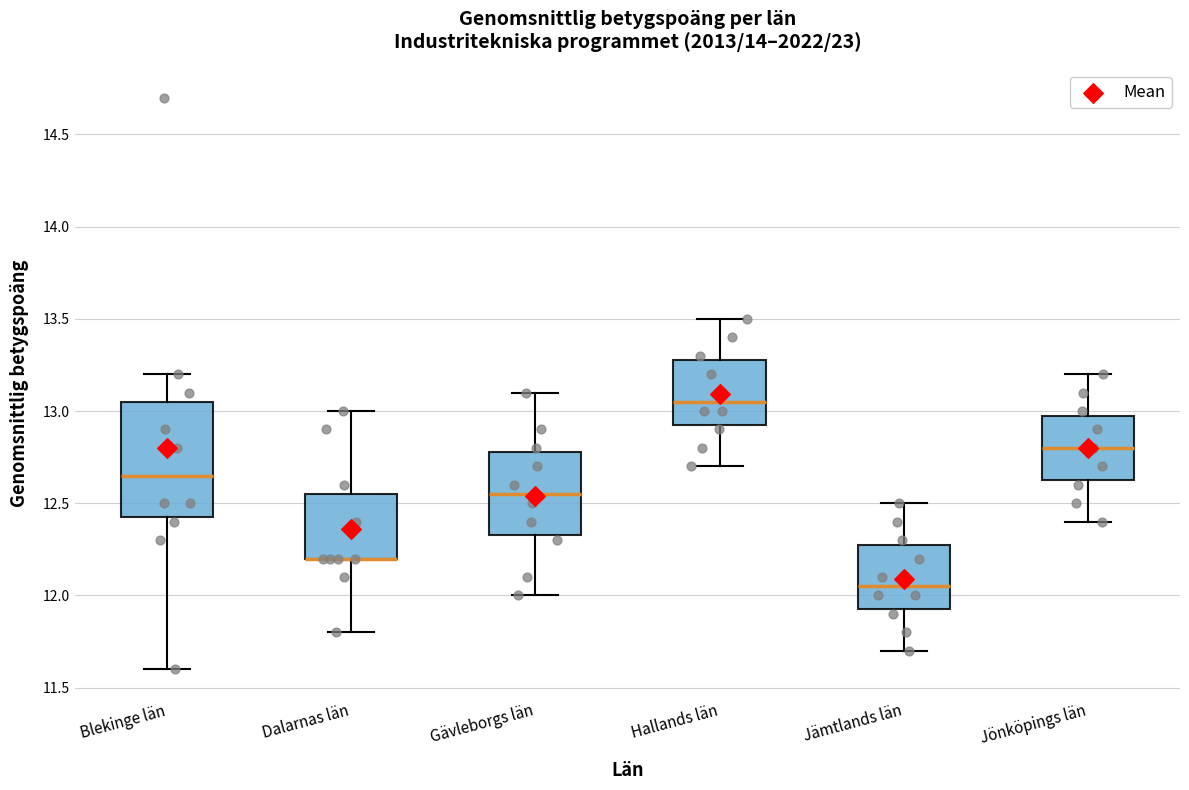

Reading left to right, transcribe this box plot: for each box, give where its median line is, the range the box spans, and where its two whiskers end, as read against the y-axis. The values are not printed on the chart, so give them approximately, as read against the axis.

Blekinge län: median 12.65, box 12.45 to 13.05, whiskers 11.60 to 13.20
Dalarnas län: median 12.20 (drawn on the box's lower edge), box 12.20 to 12.55, whiskers 11.80 to 13.00
Gävleborgs län: median 12.55, box 12.35 to 12.80, whiskers 12.00 to 13.10
Hallands län: median 13.05, box 12.95 to 13.30, whiskers 12.70 to 13.50
Jämtlands län: median 12.05, box 11.95 to 12.30, whiskers 11.70 to 12.50
Jönköpings län: median 12.80, box 12.65 to 13.00, whiskers 12.40 to 13.20